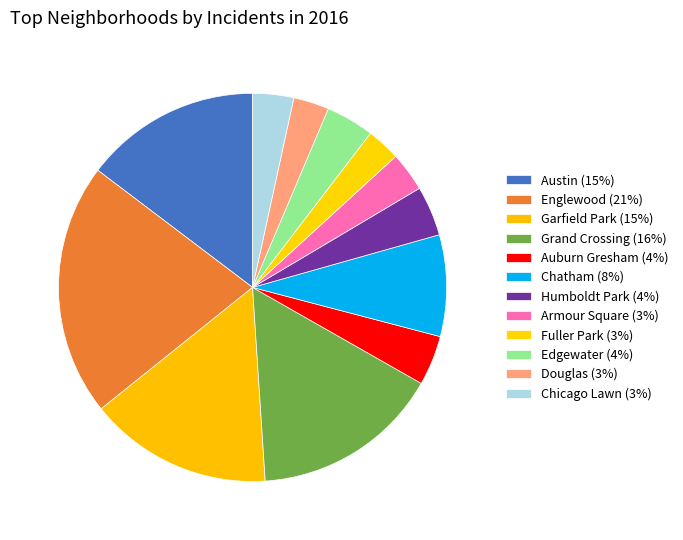

What is the ratio of the value at Douglas to the value at Grand Crossing?

0.2